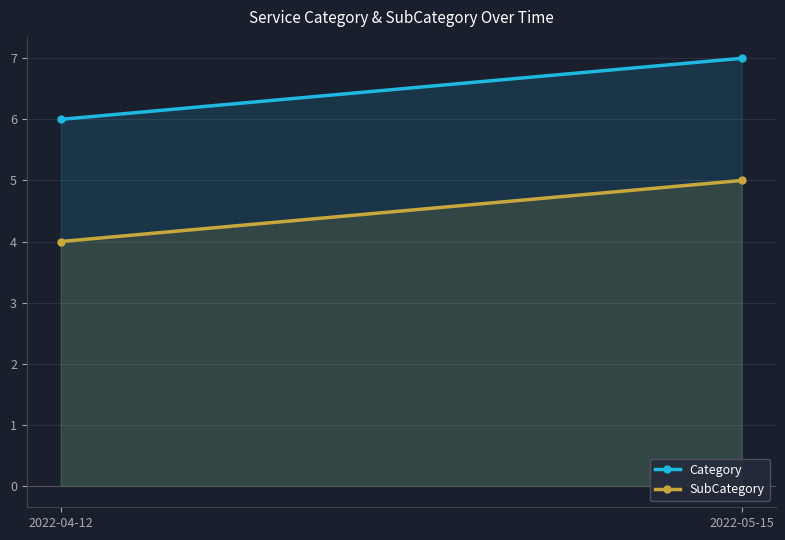

What position from the right is 2022-04-12?

2